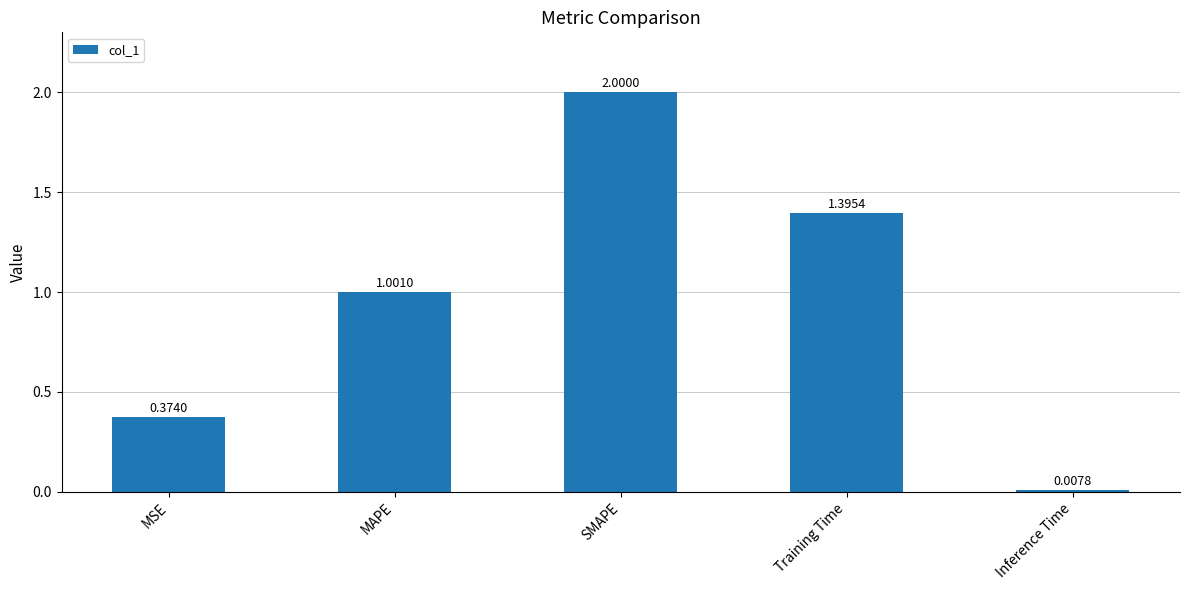

What is the label of the 2nd bar from the left?

MAPE